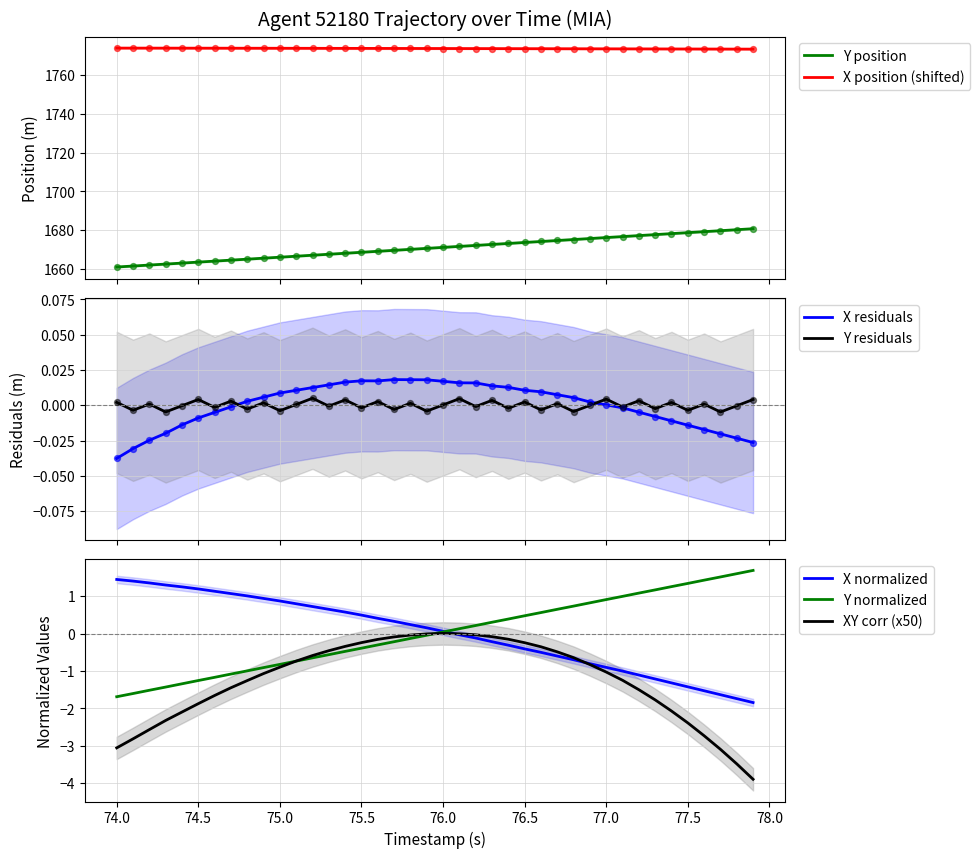

True or false: X position (shifted) and Y position intersect in this chart.

False